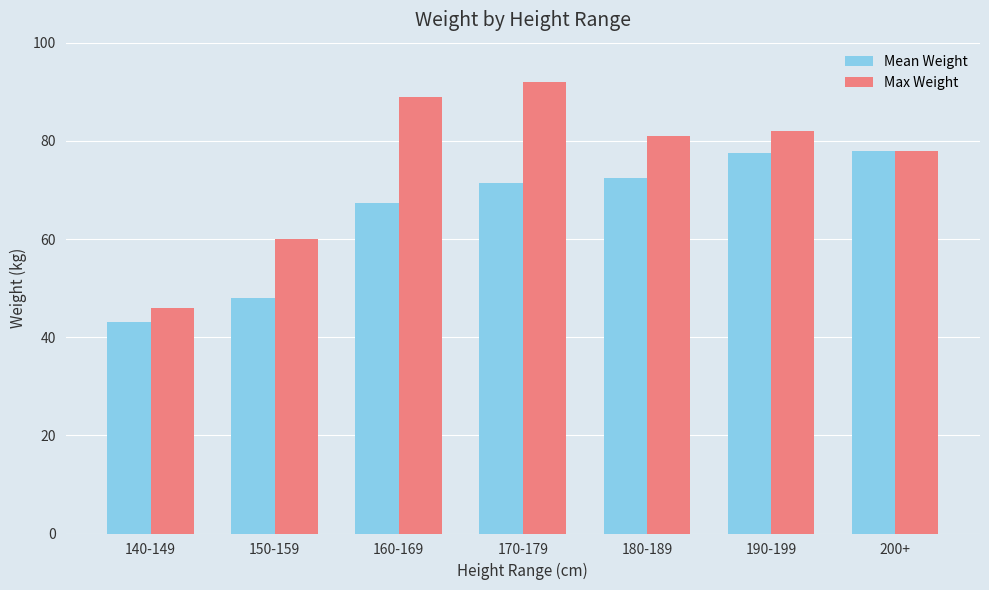

Where is Mean Weight nearest to the value 60?

160-169